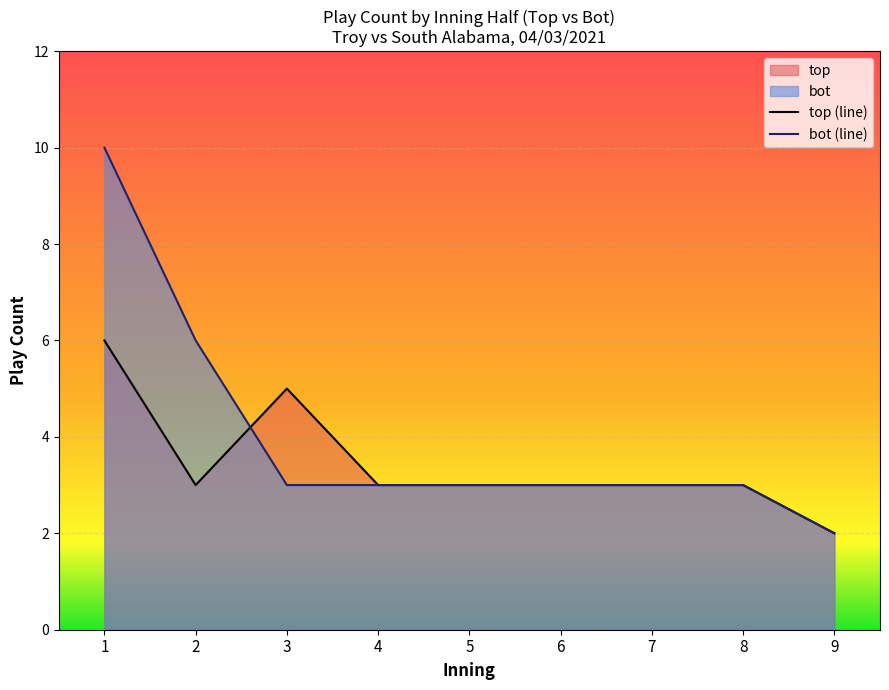

Is it true that top (line) equals 3 at 8?

True